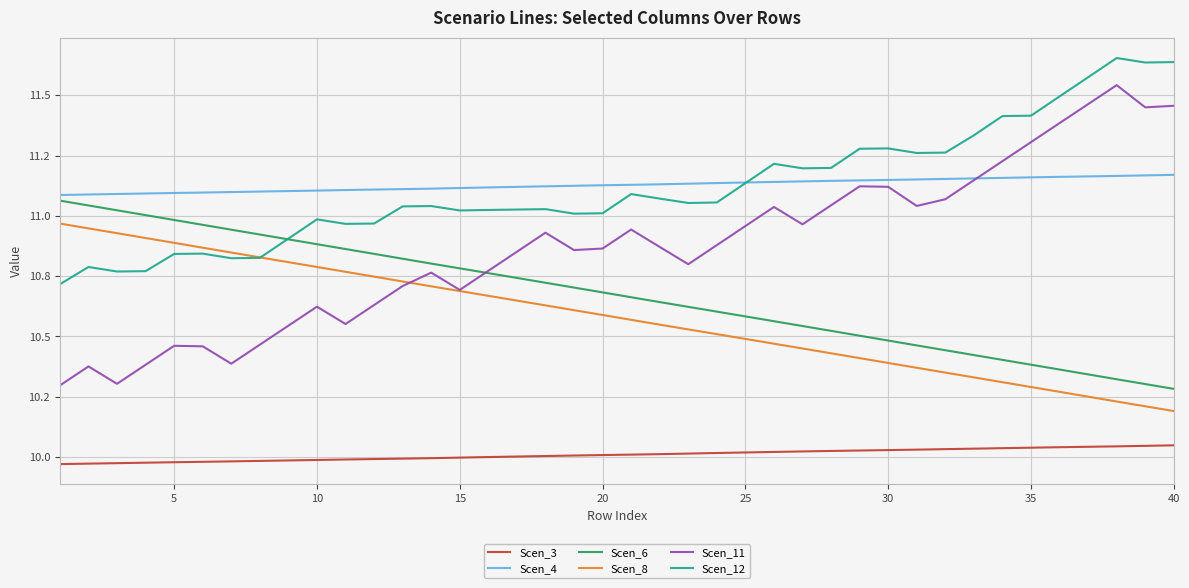

What is the difference between the maximum and second lowest values in the Scen_3 series?

0.1